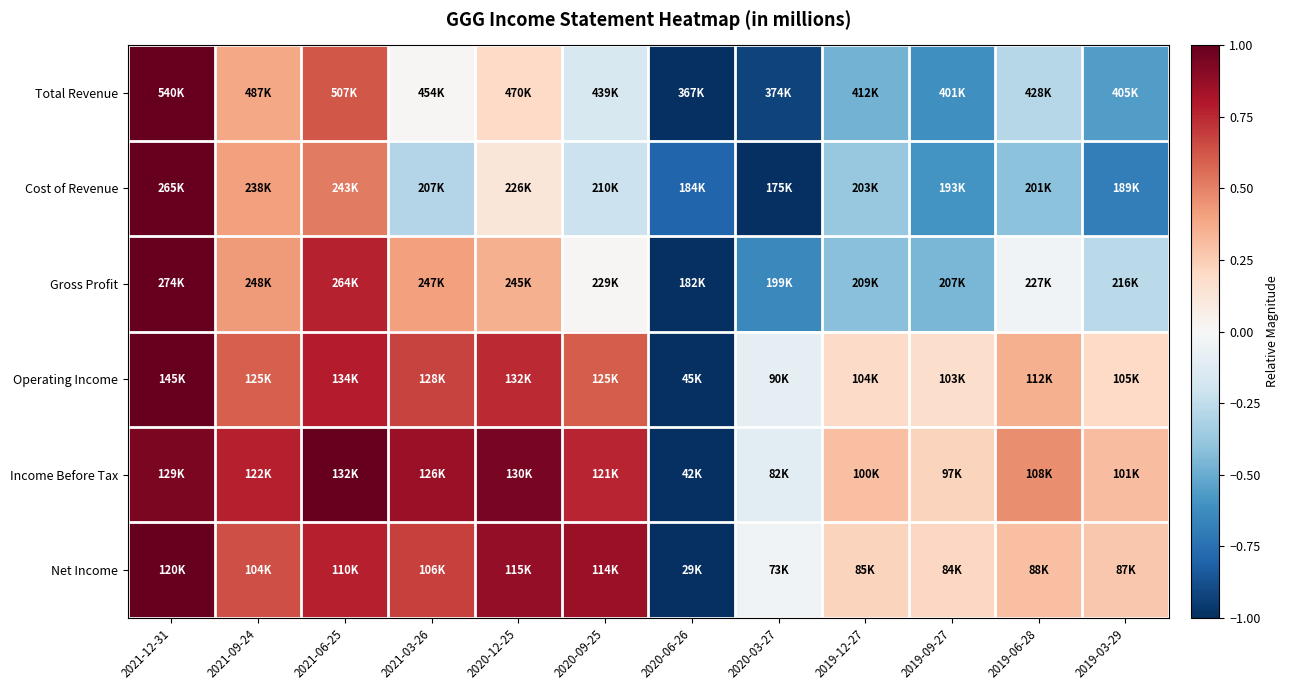

Between 2021-03-26 and 2021-06-25, which is larger?

2021-06-25